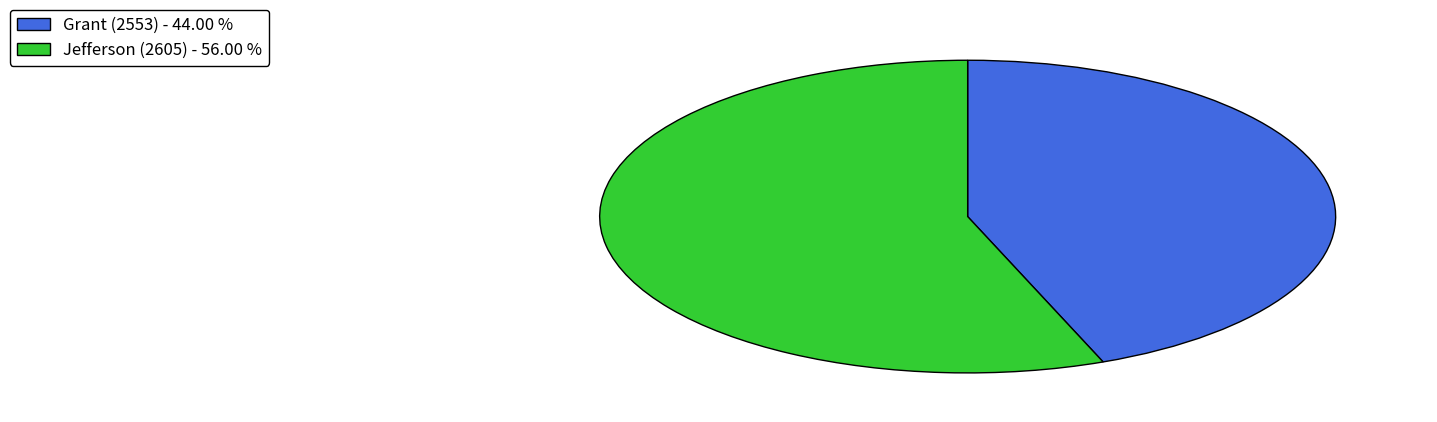

The Grant (2553) slice represents 44% of the pie. True or false?

True